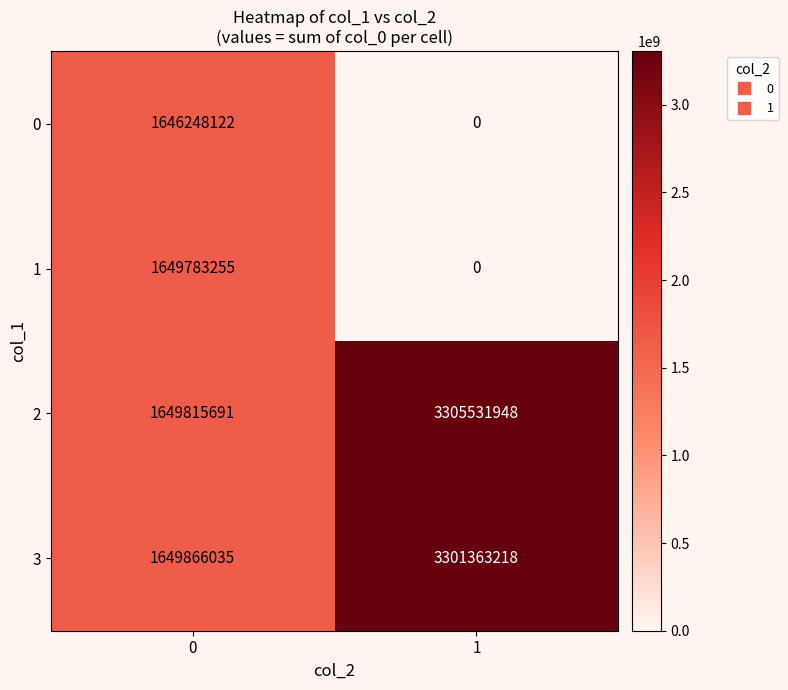

List the labels in order of 2 value, smallest first.

0, 1